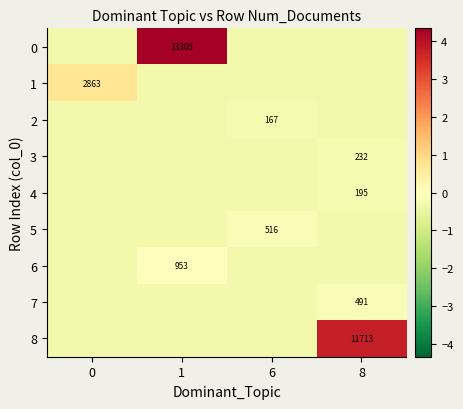

List the labels in order of 2 value, smallest first.

0, 1, 8, 6